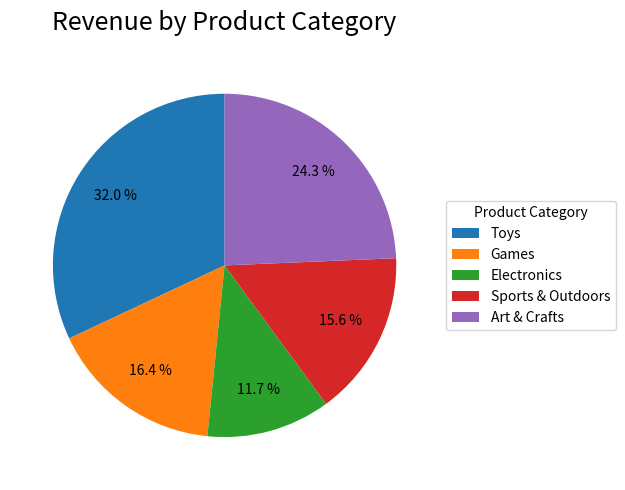

Is Electronics the majority of the pie?

No